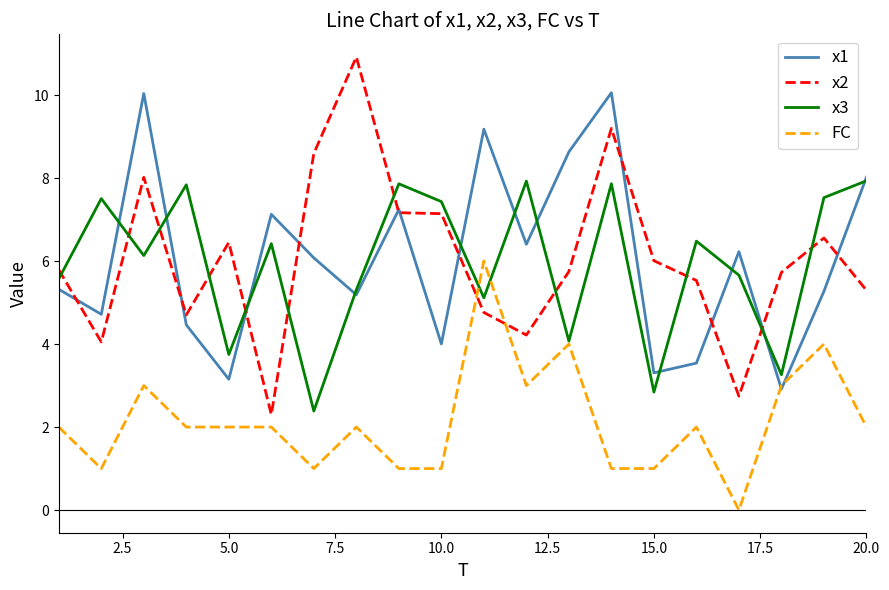

Which series has the largest range (max minus min)?

x2